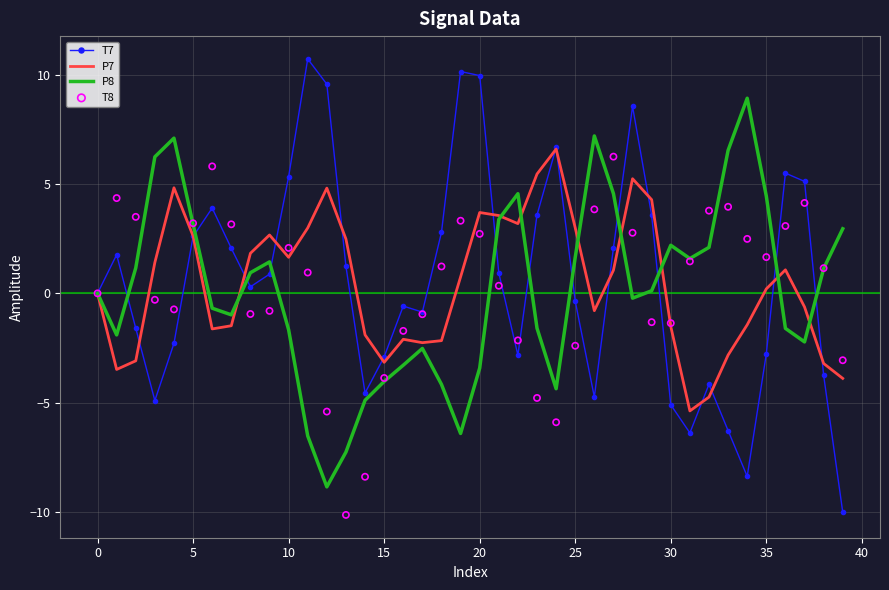

What is the total value across all series at 22?

2.8